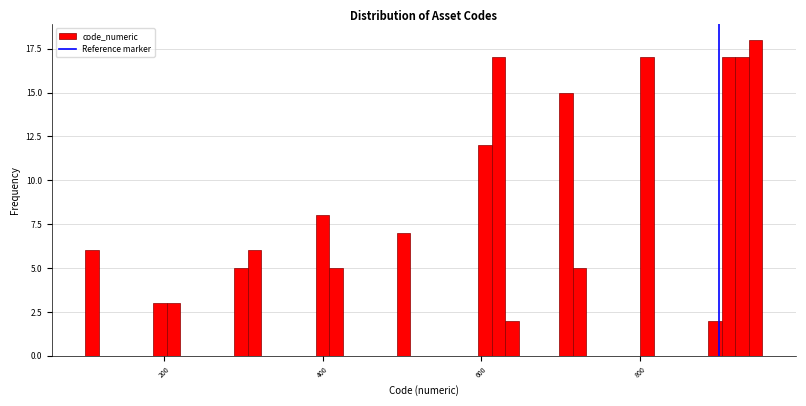

Read against the x-axis, roughly where is the centre of the tallest bar?

940